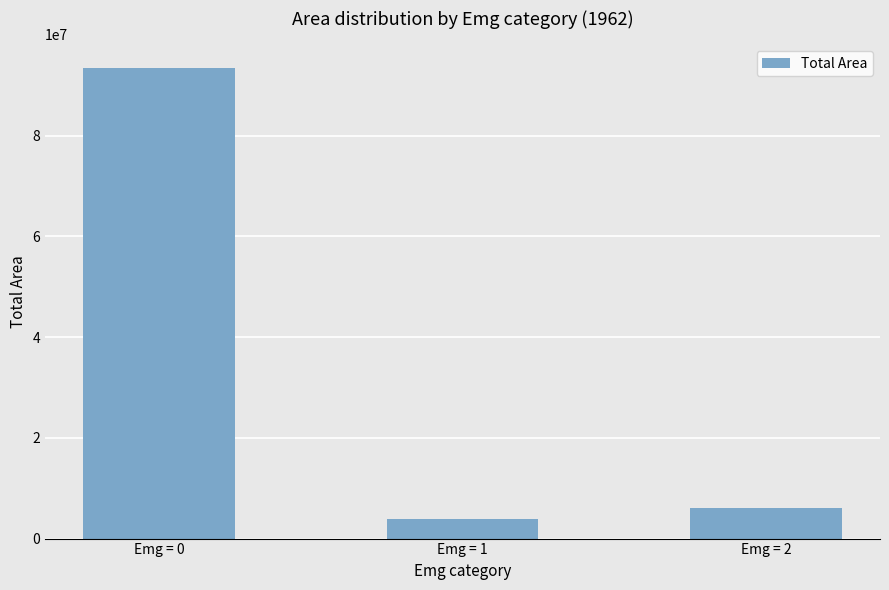

Reading right to left, extract all data points from this chart.

5978750	3808125	93465625